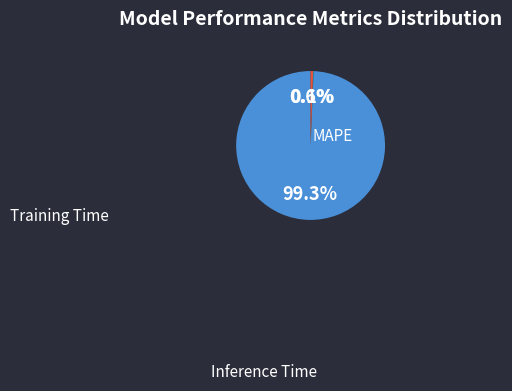

How many slices are in this pie chart?

3